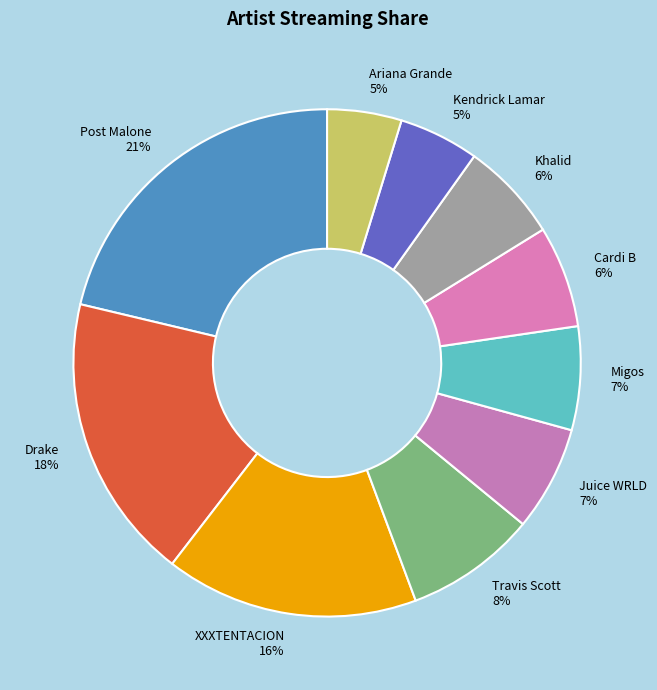

Does any single category account for the majority?

No